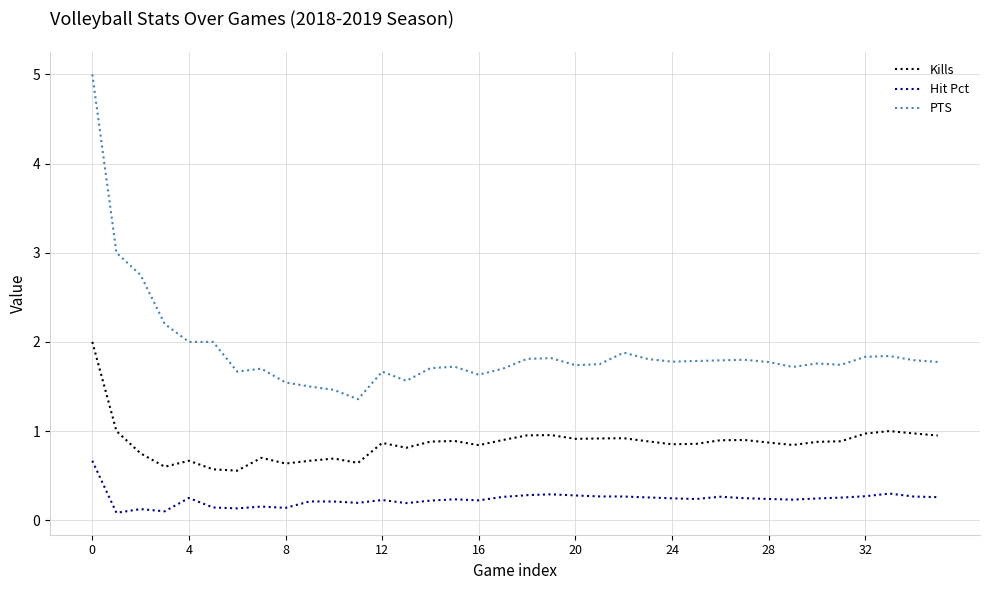

List the series in order of their peak value, highest first.

PTS, Kills, Hit Pct